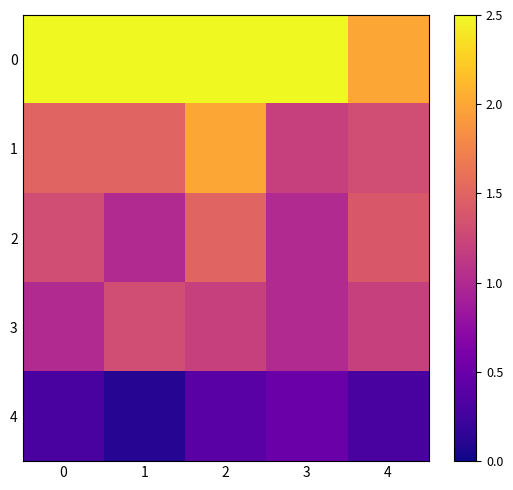

Between 3 and 0, which is larger?

3